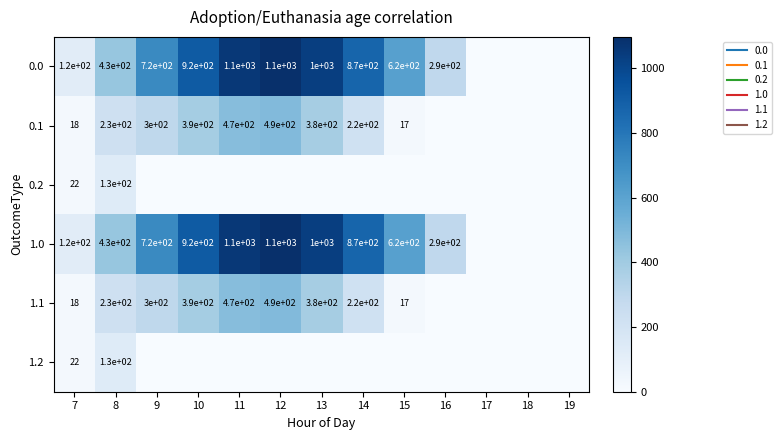

True or false: 0.0 has a value of 1060.3 at 11.

True